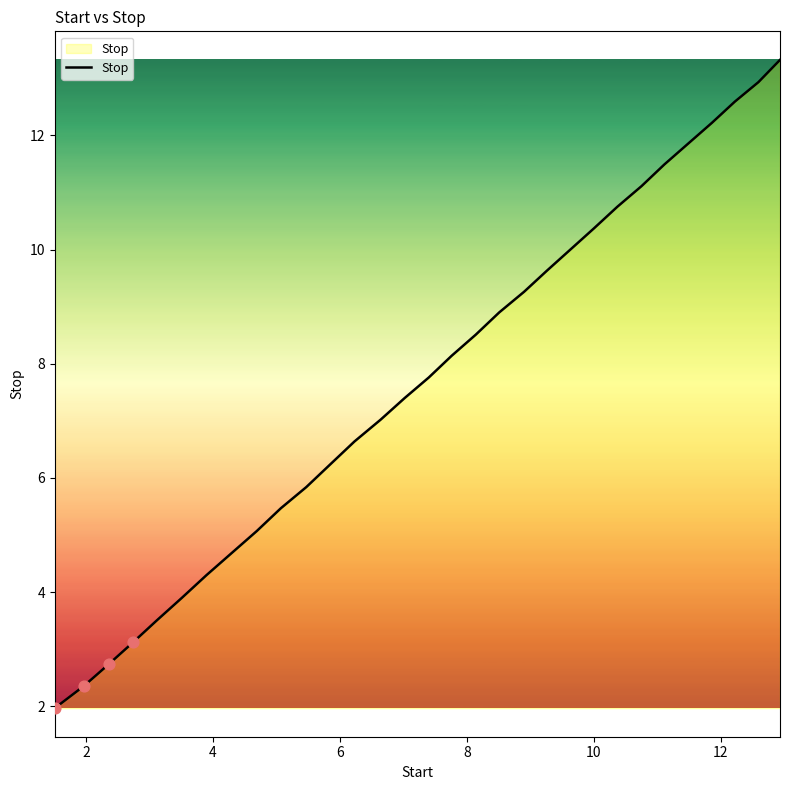

What is the minimum value shown in the chart?

2.0